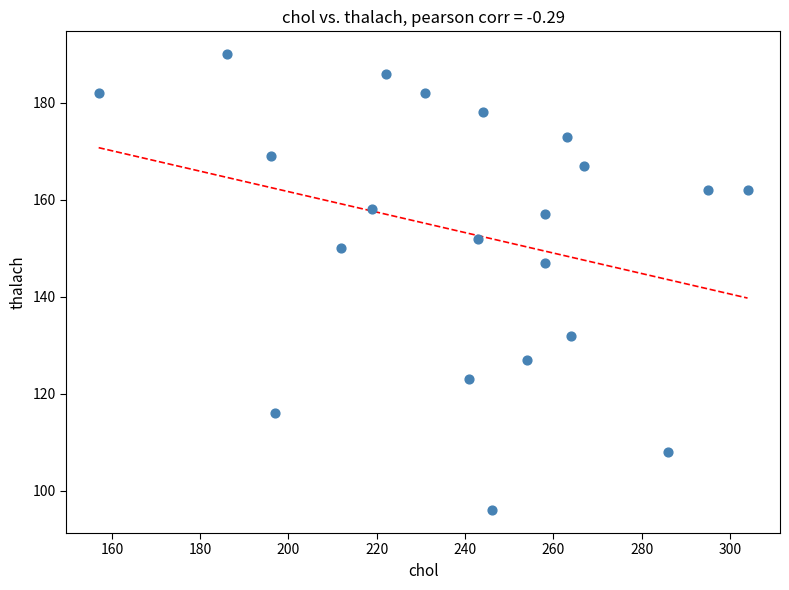

What is the range of Y values (max minus min)?

94